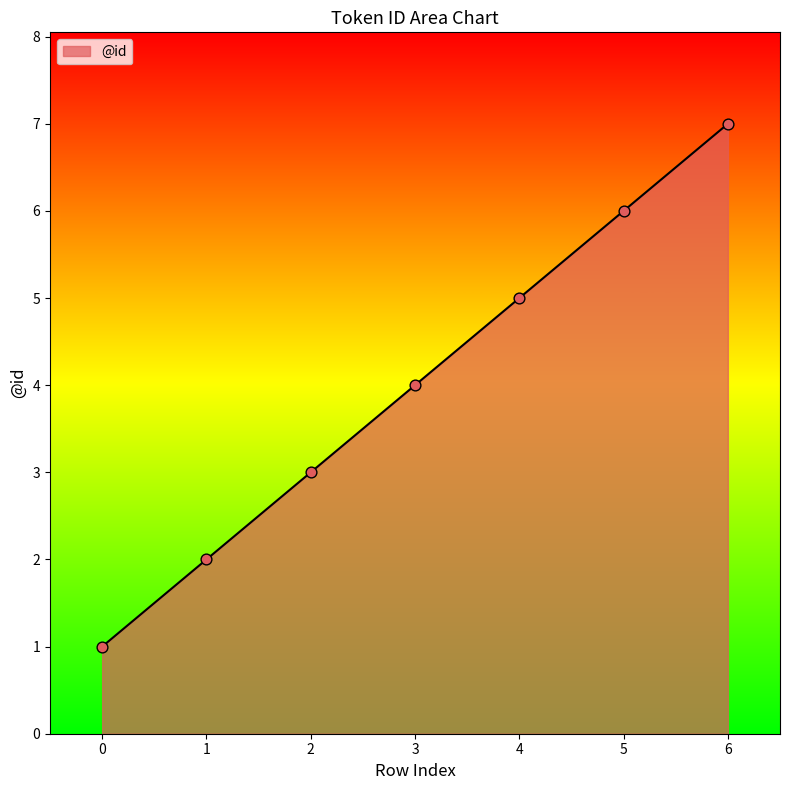

What is the ratio of the value at 0 to the value at 1?

0.5